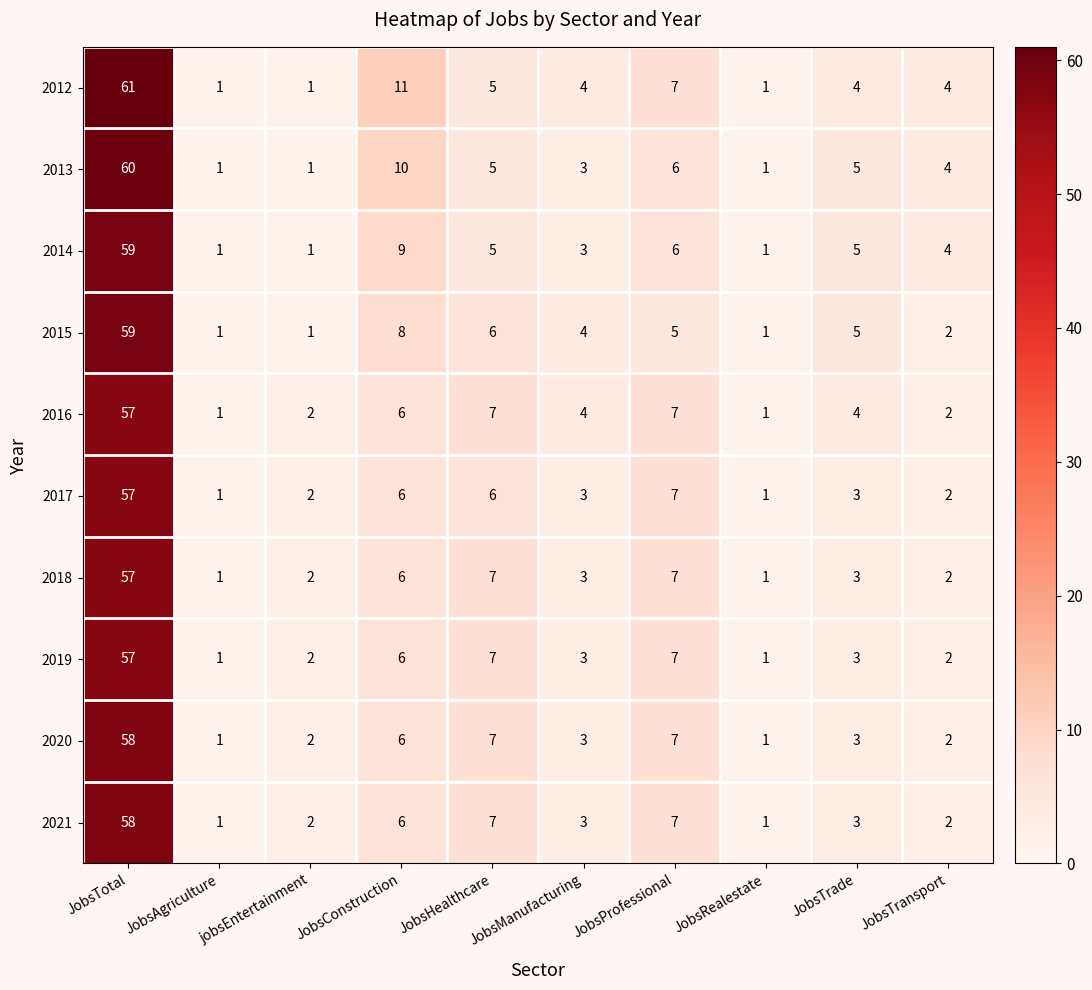

Which series has the largest range (max minus min)?

2012